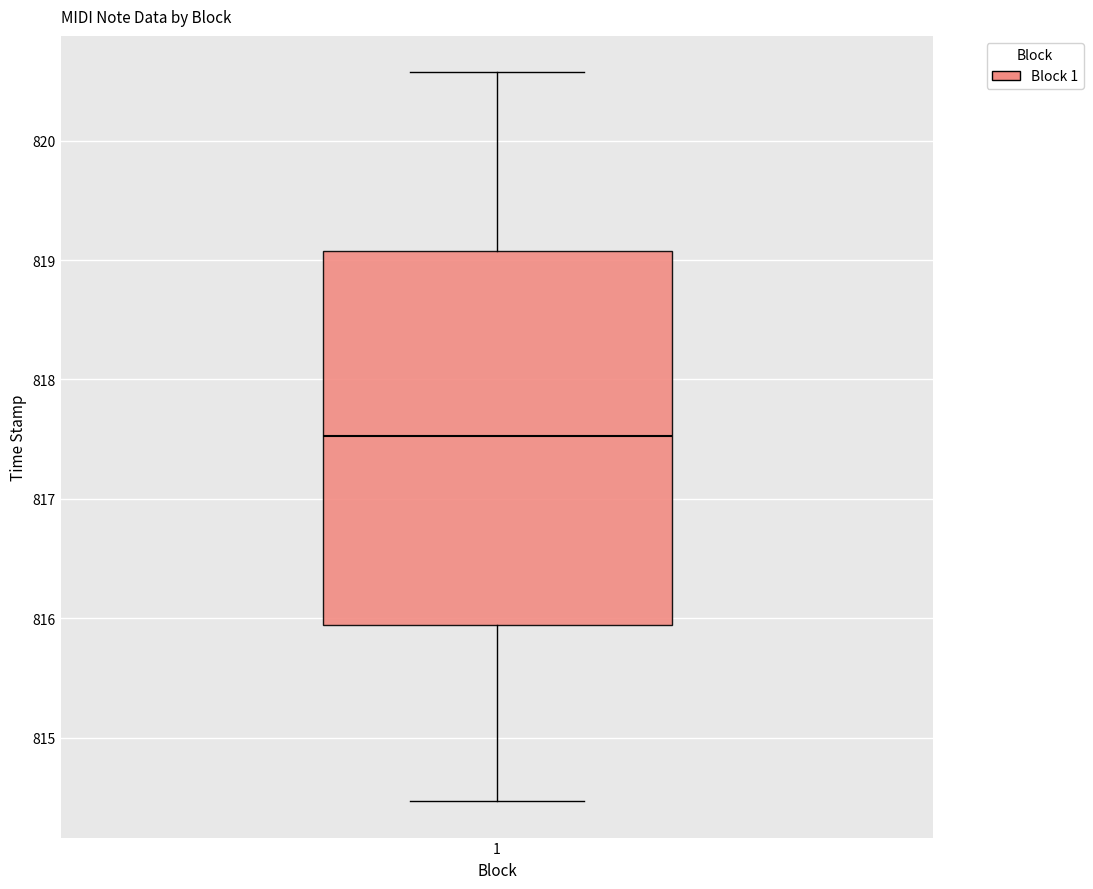

Transcribe this box plot: give where the median line is, the range the box spans, and where the two whiskers end, as read against the y-axis. The values are not printed on the chart, so give them approximately, as read against the axis.

median 817.5, box 815.9 to 819.1, whiskers 814.5 to 820.6